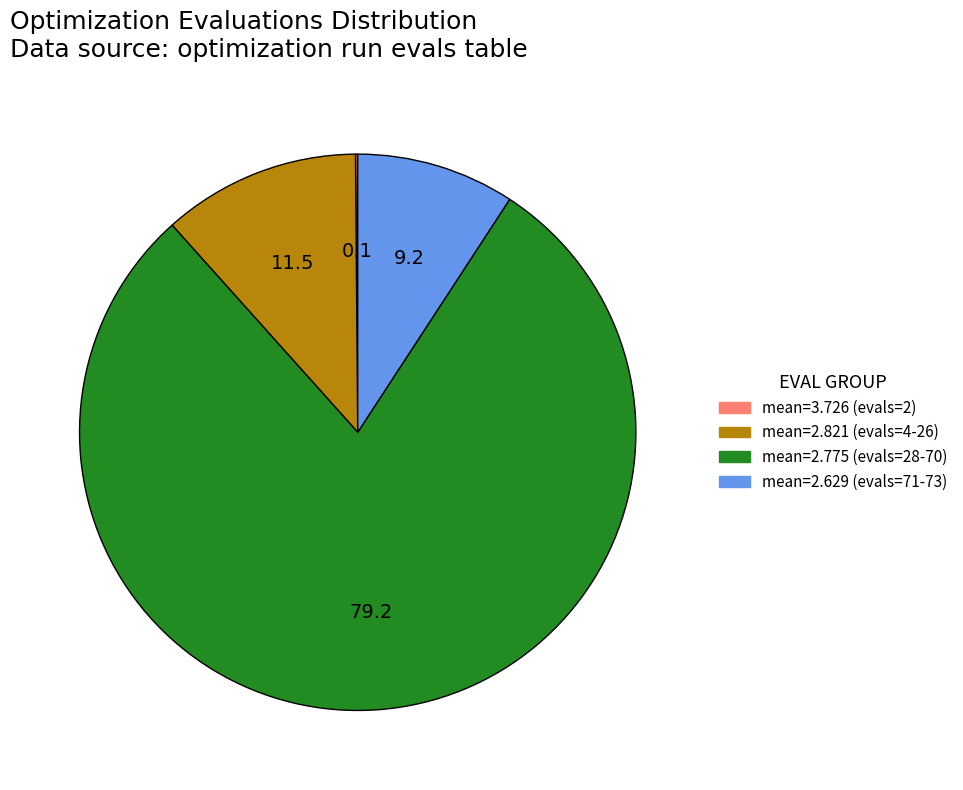

Is the sum of mean=2.775 (evals=28-70) and mean=2.629 (evals=71-73) greater than half?

Yes